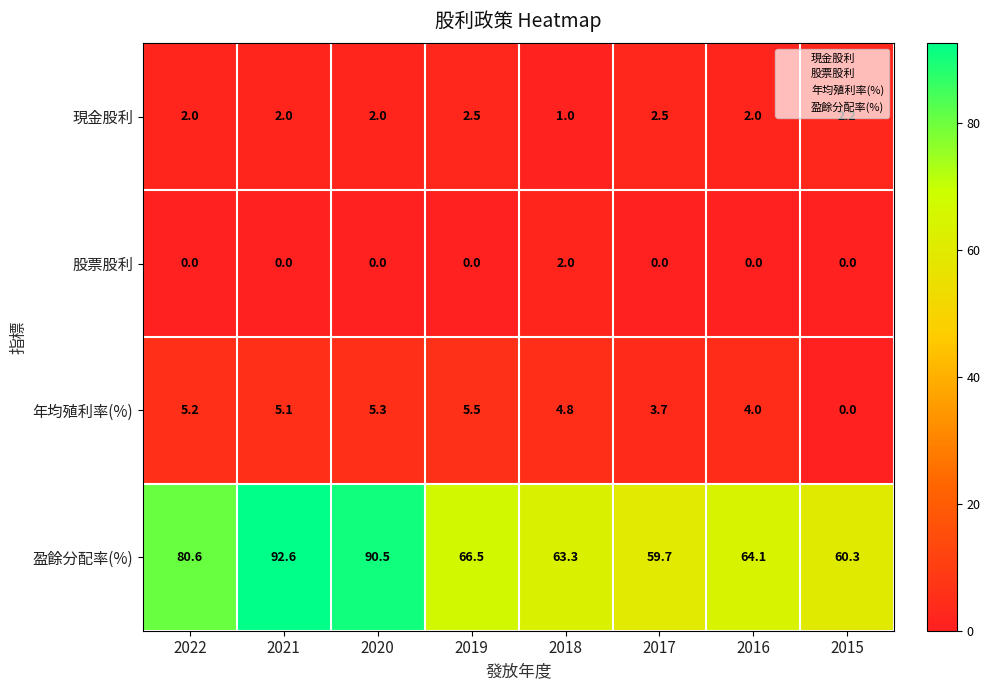

What is the difference between the maximum and second lowest values in the 現金股利 series?

0.5